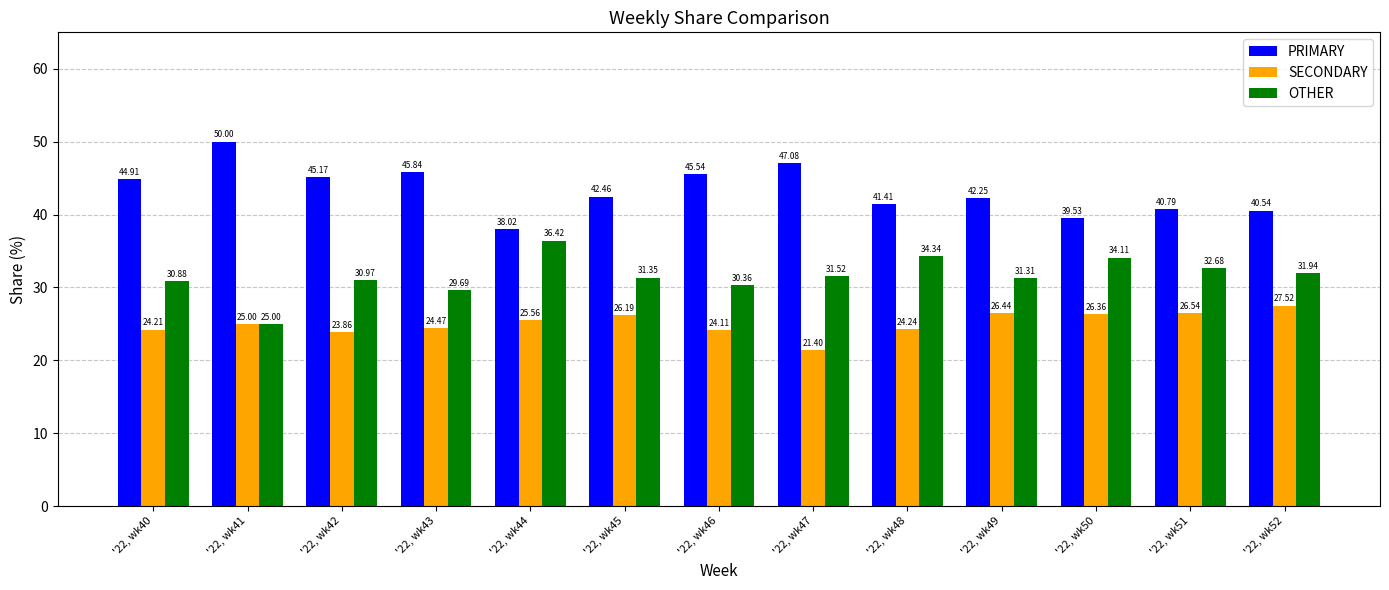

What is the value of the OTHER bar at the 5th from the left?

36.4